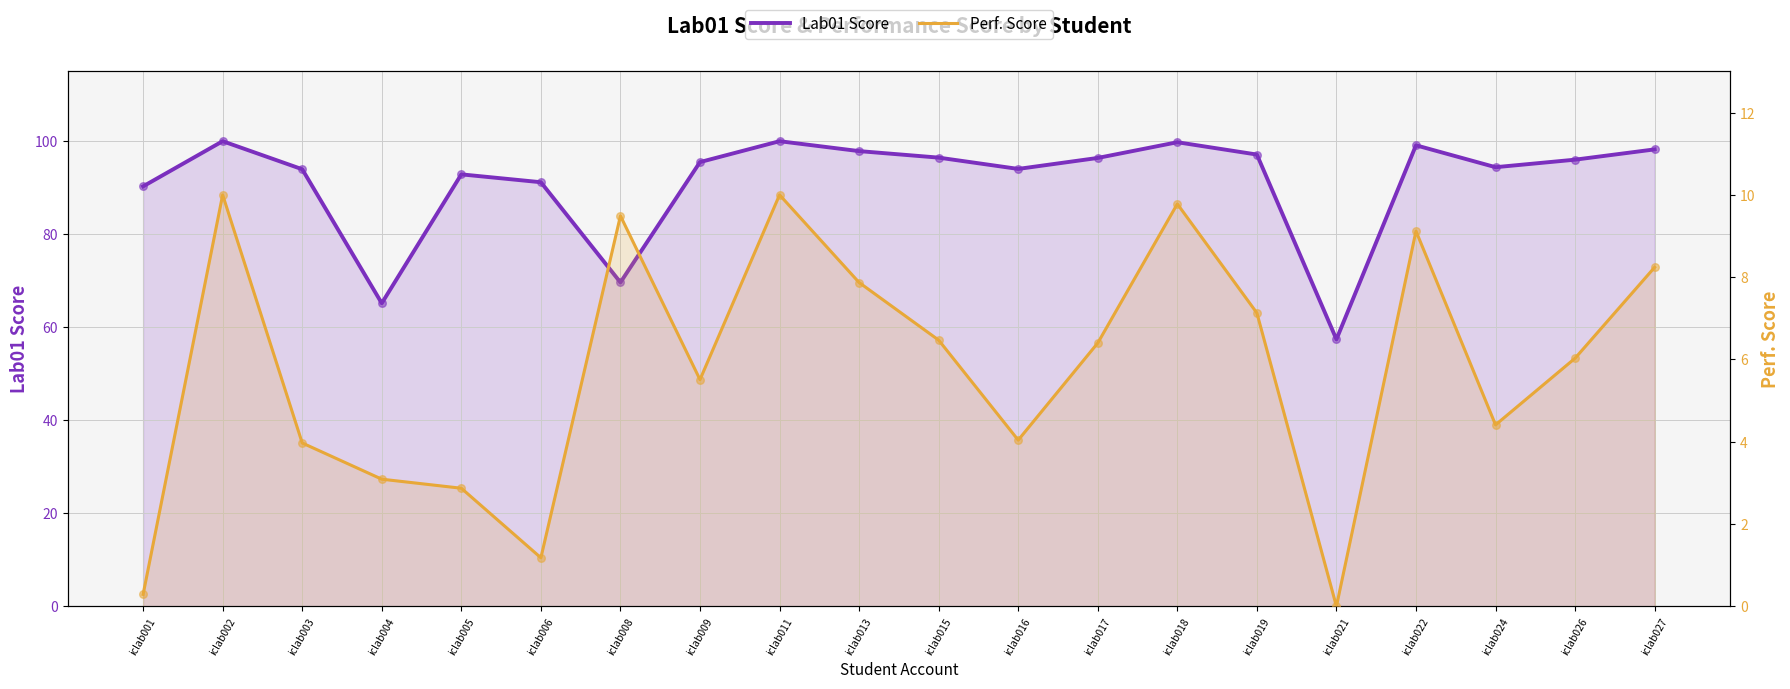

Which series has the widest spread of Y values?

Lab01 Score